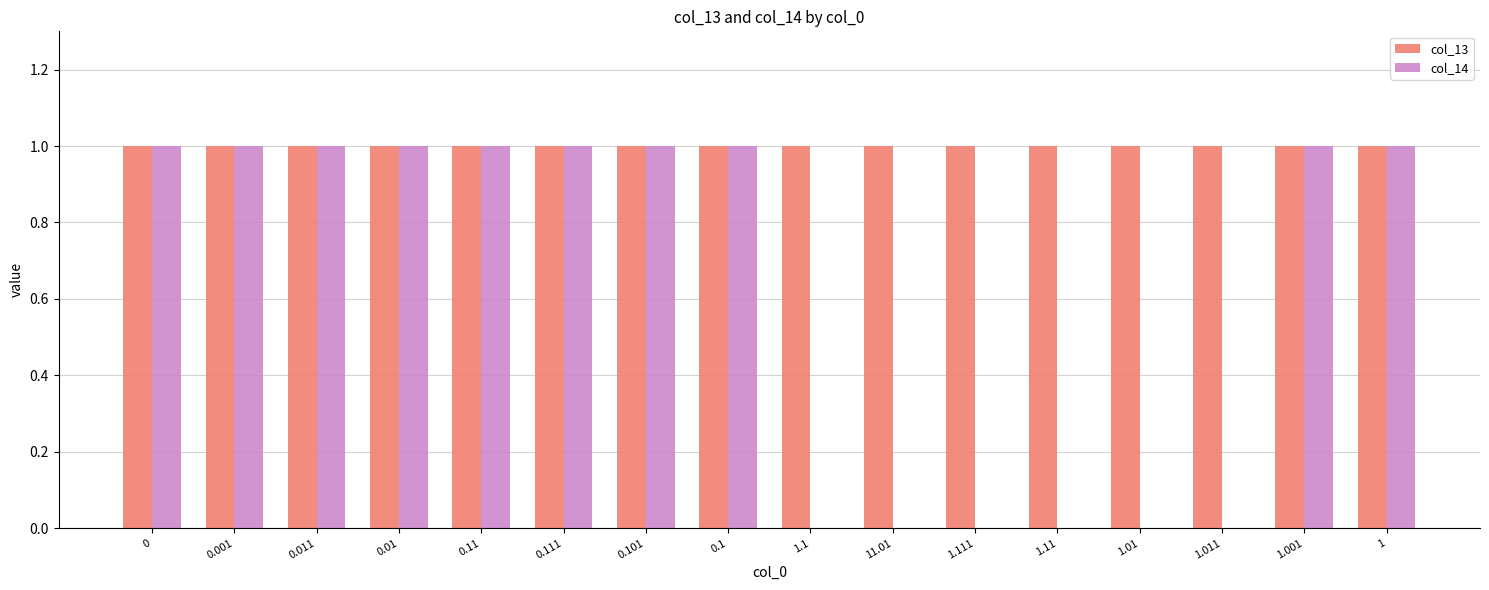

What are all the series names shown in the legend?

col_13, col_14